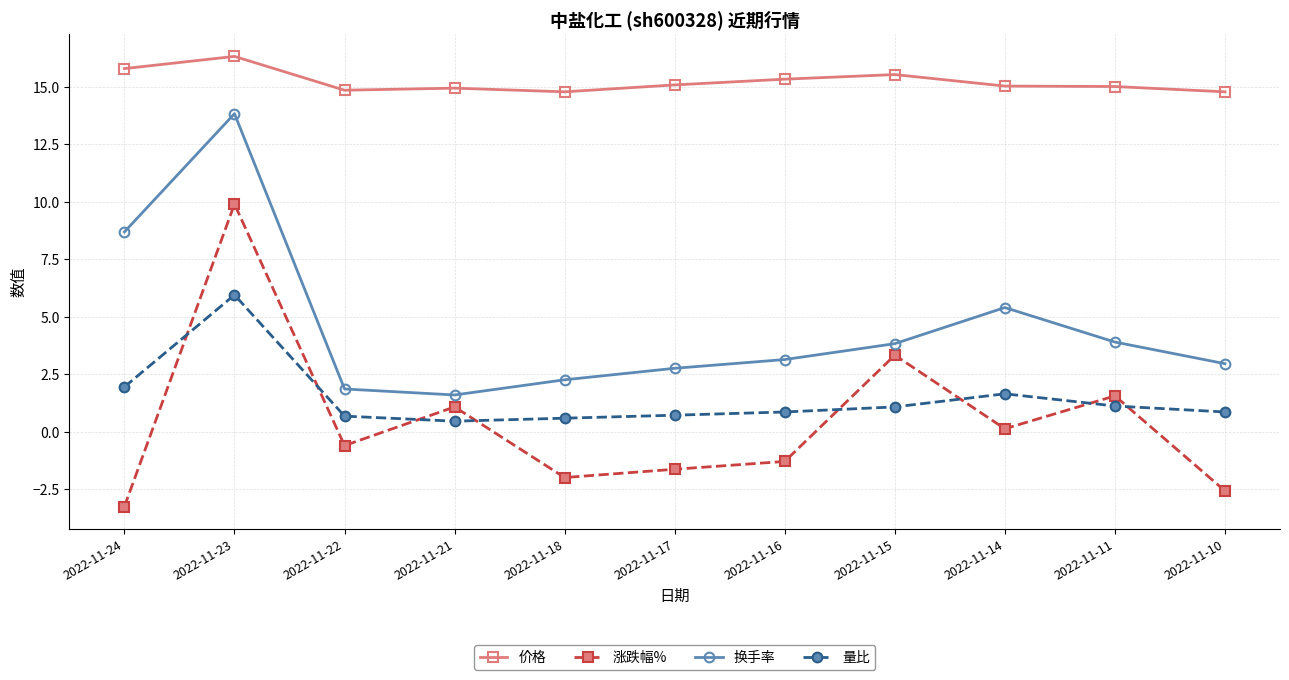

Rank the series by their maximum value, from lowest to highest.

量比, 涨跌幅%, 换手率, 价格